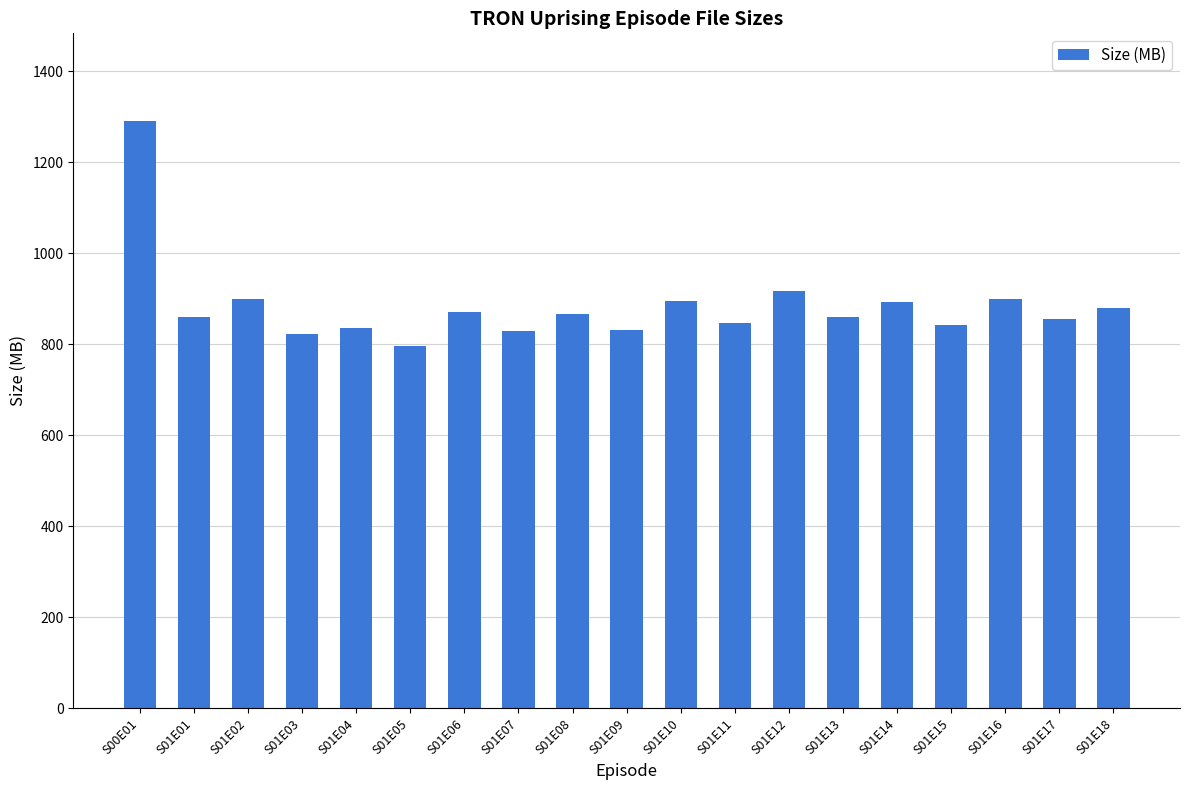

Approximately how many times larger is the value at S01E07 compared to S01E14?

0.9